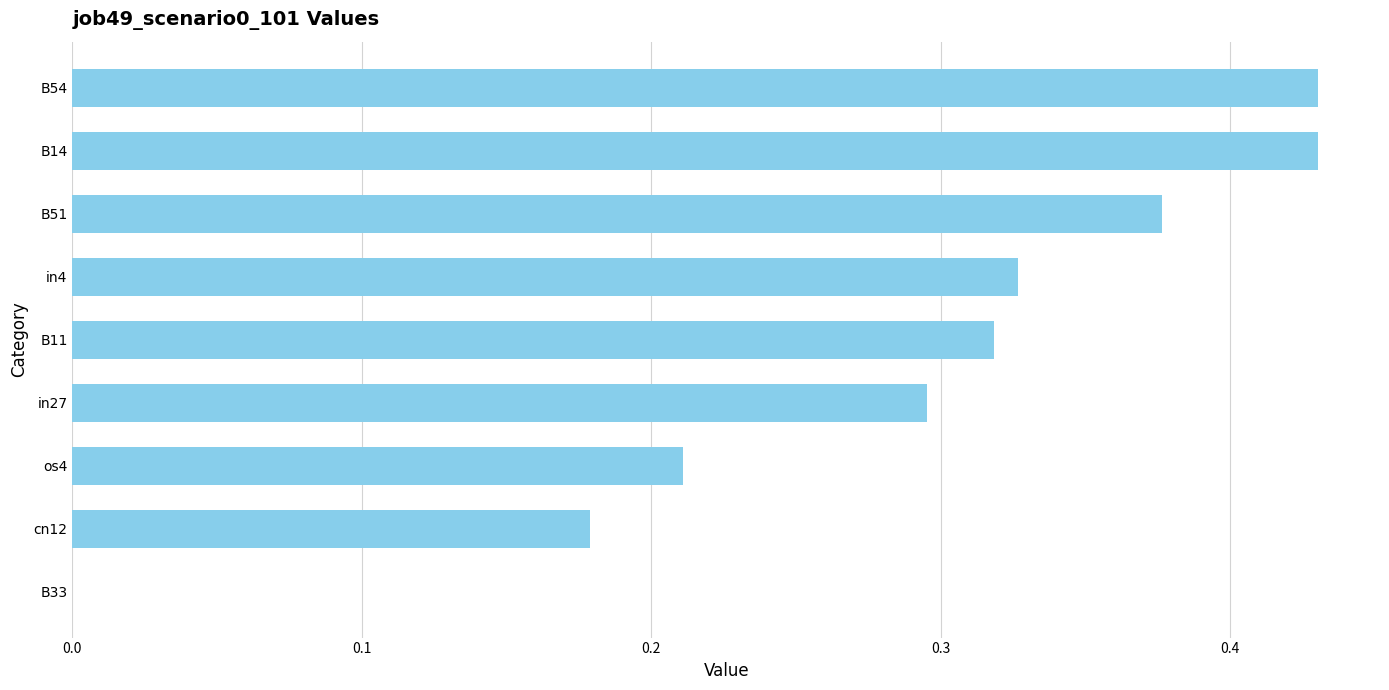

True or false: the data shows 0.2 at in27.

False